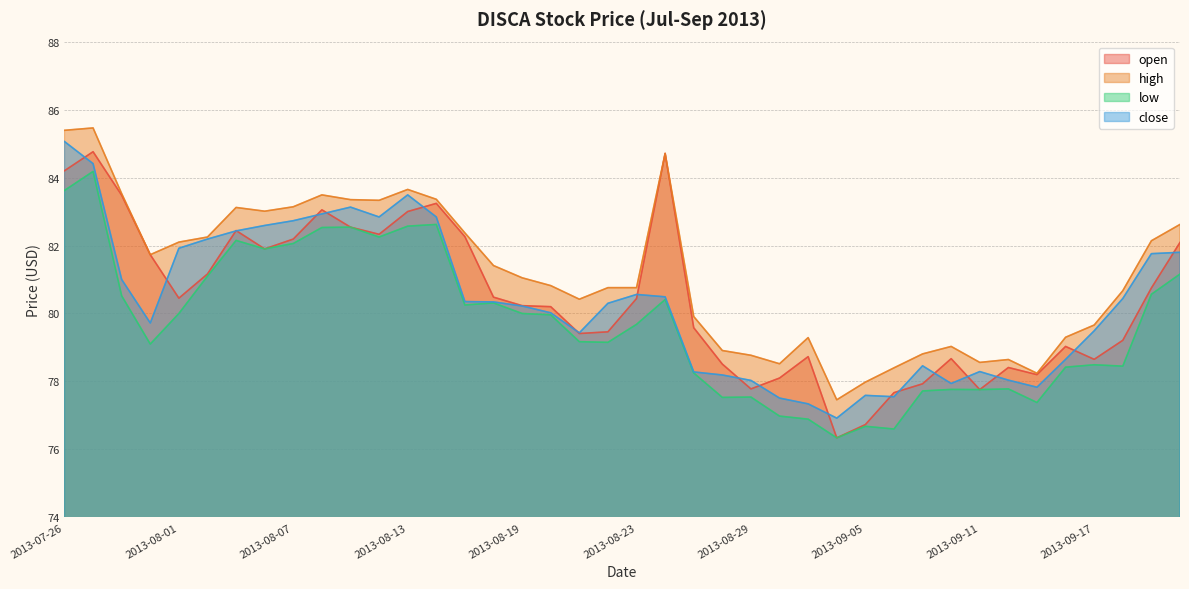

At which label does high reach its minimum?

2013-09-04